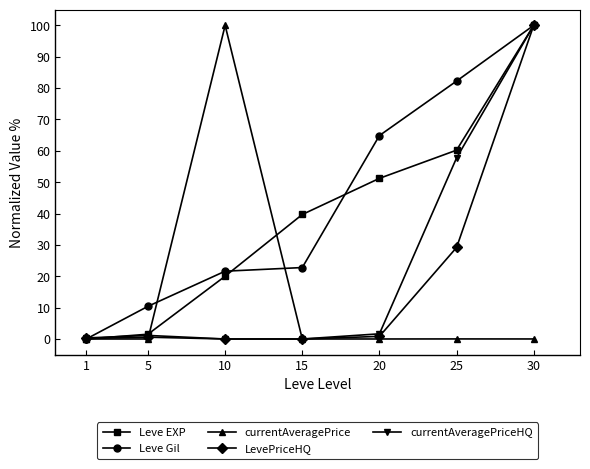

Which series changed the most between 1 and 10?

currentAveragePrice